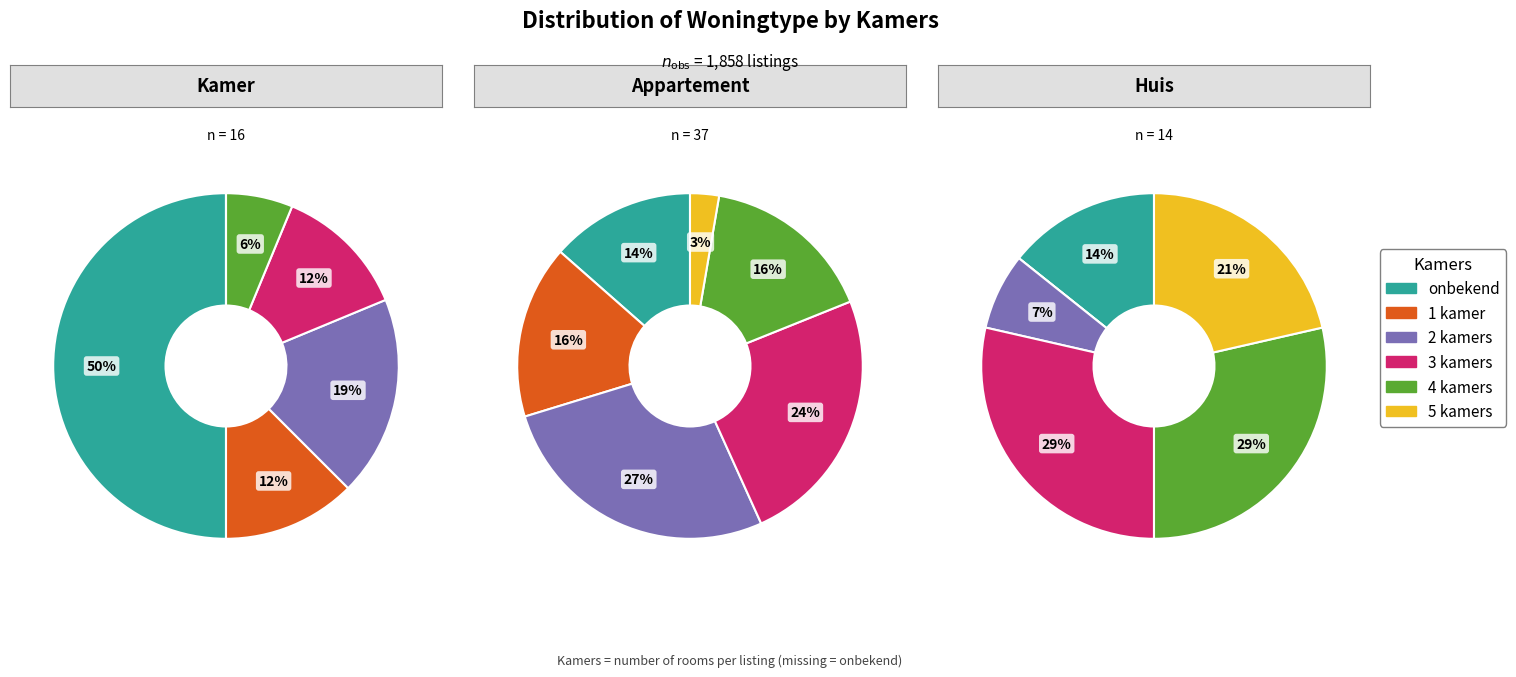

How many segments does this pie chart have?

6